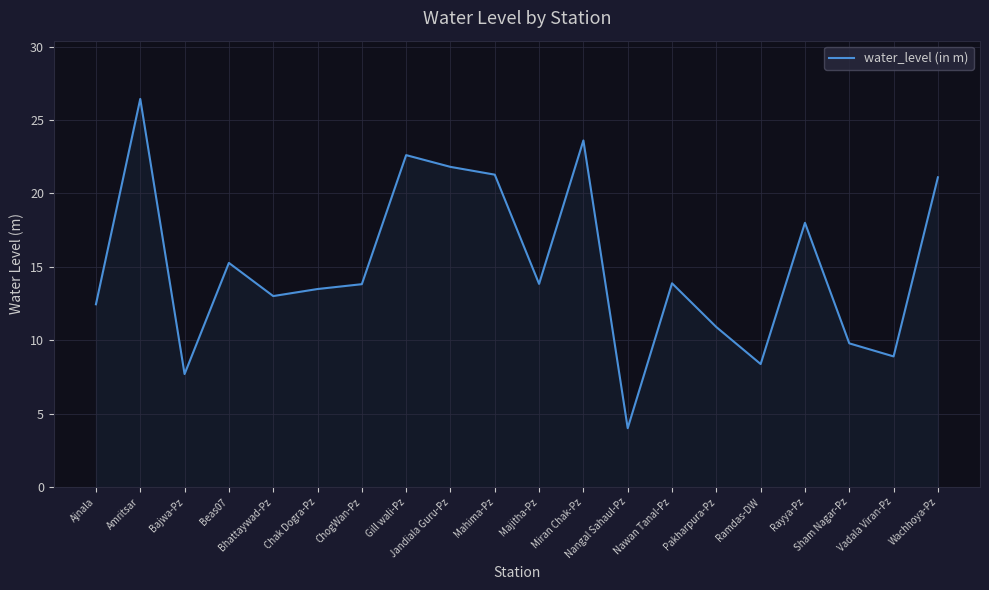

What is the sum of all values?

300.3